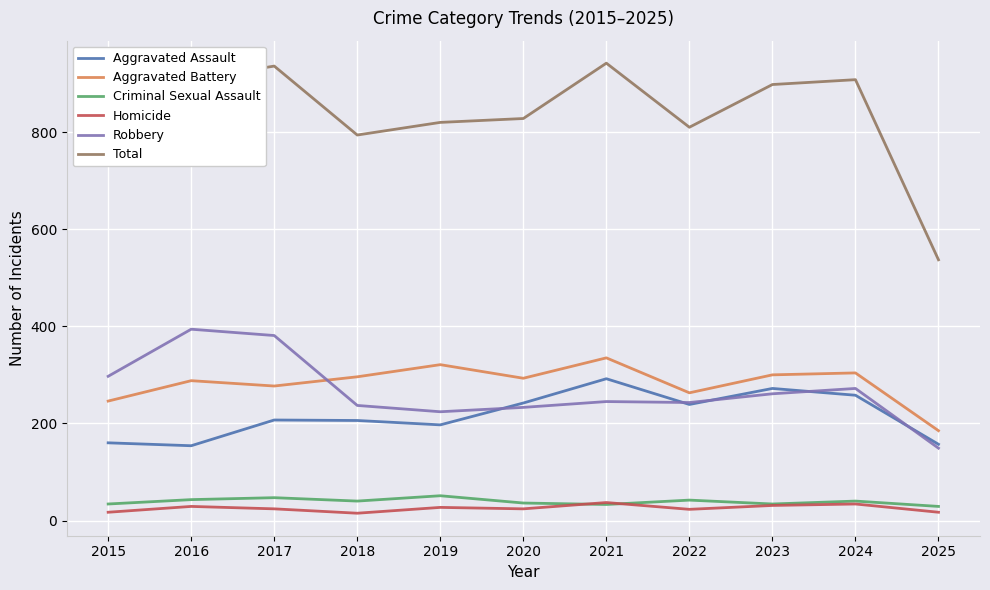

Is the value of Aggravated Assault at 2015 greater than the value of Aggravated Battery at 2021?

No